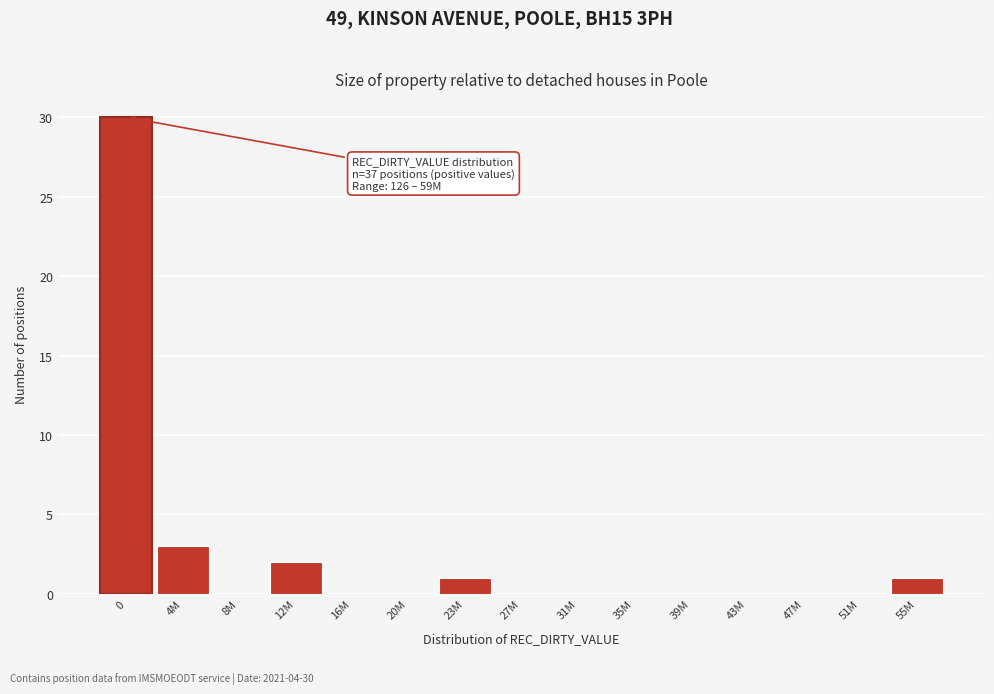

Reading left to right, extract all data points from this chart.

0=30	4M=3	8M=0	12M=2	16M=0	20M=0	23M=1	27M=0	31M=0	35M=0	39M=0	43M=0	47M=0	51M=0	55M=1